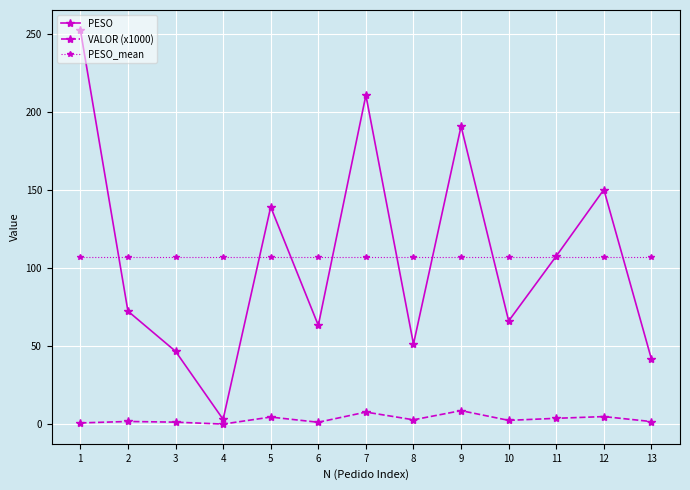

Where is the first local minimum for PESO?

4